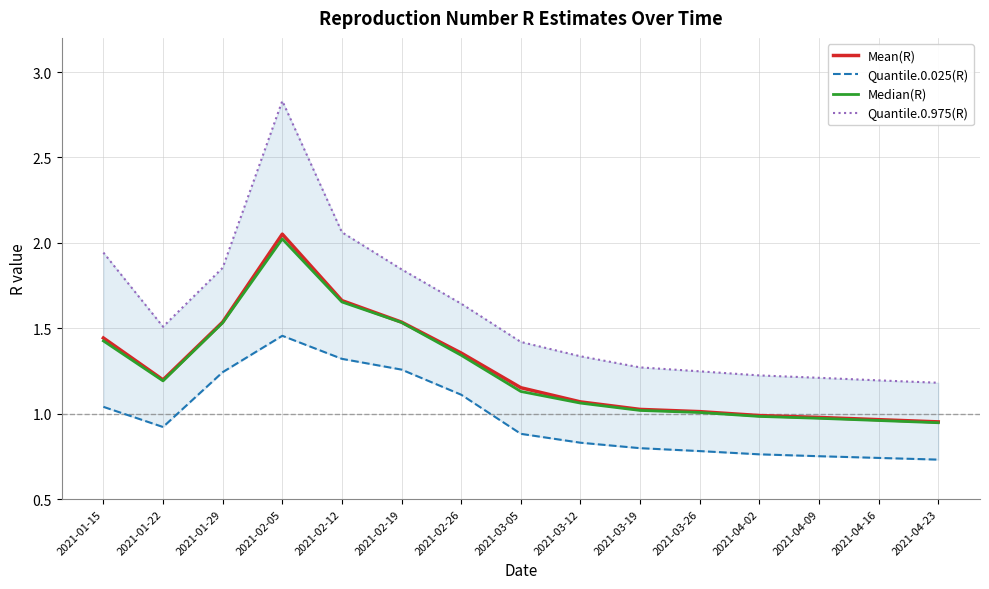

What is the difference between the maximum and second lowest values in the Median(R) series?

1.1